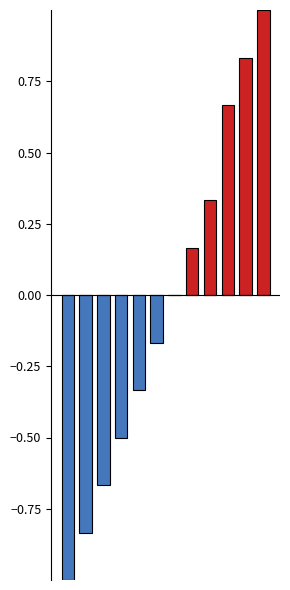

At how many categories does at least one series exceed 0?

5